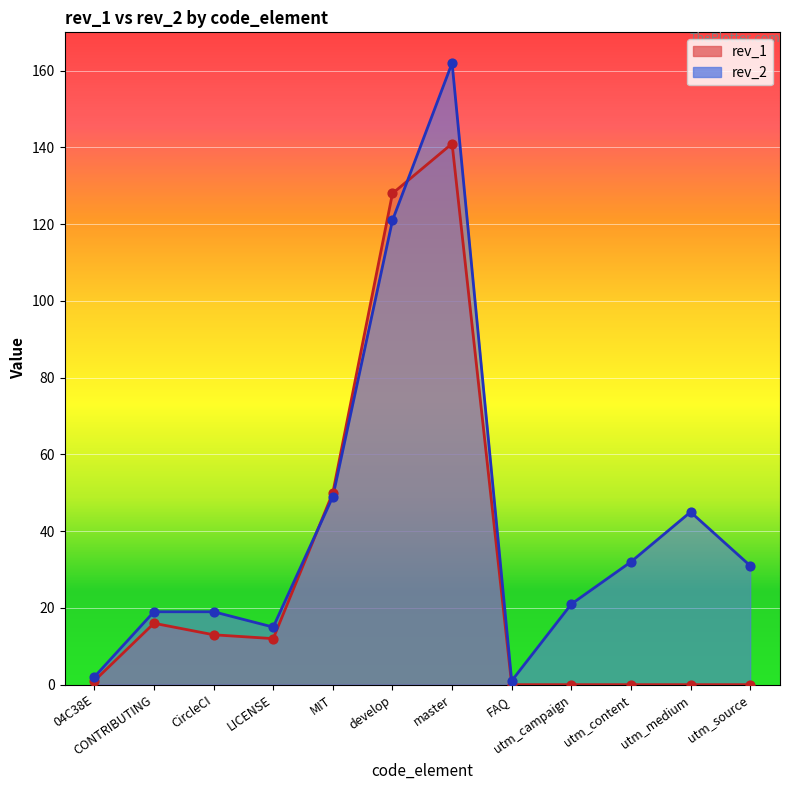

Which series has the widest spread of Y values?

rev_2